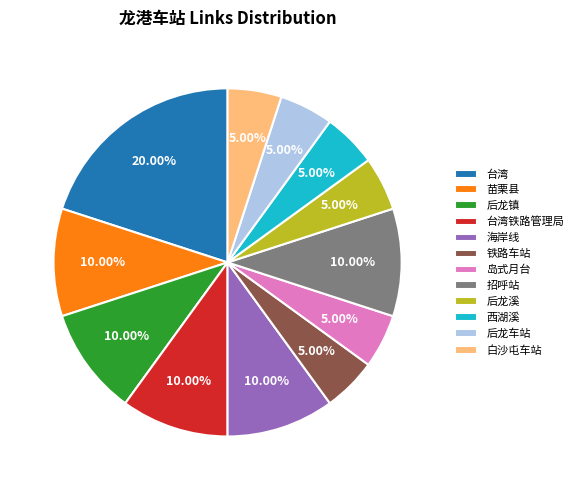

Combined, what portion of the pie is 台湾 and 岛式月台?

25.0%